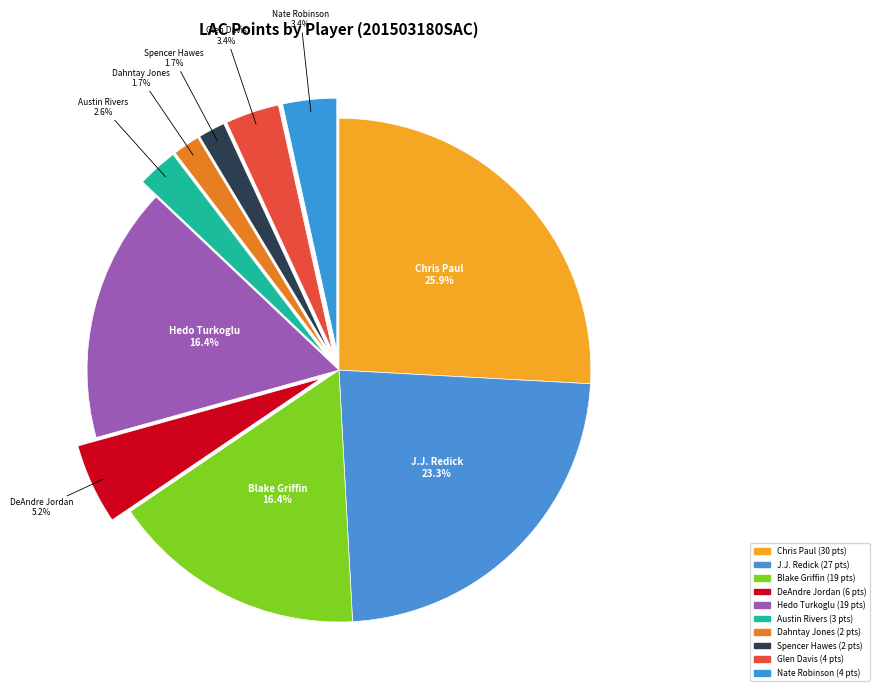

How many slices are in this pie chart?

10